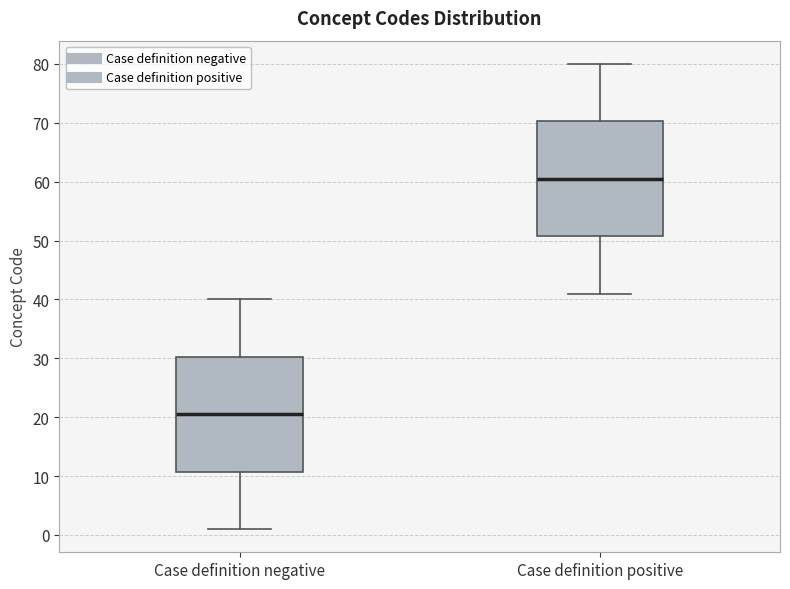

Which box has the lowest median line?

Case definition negative